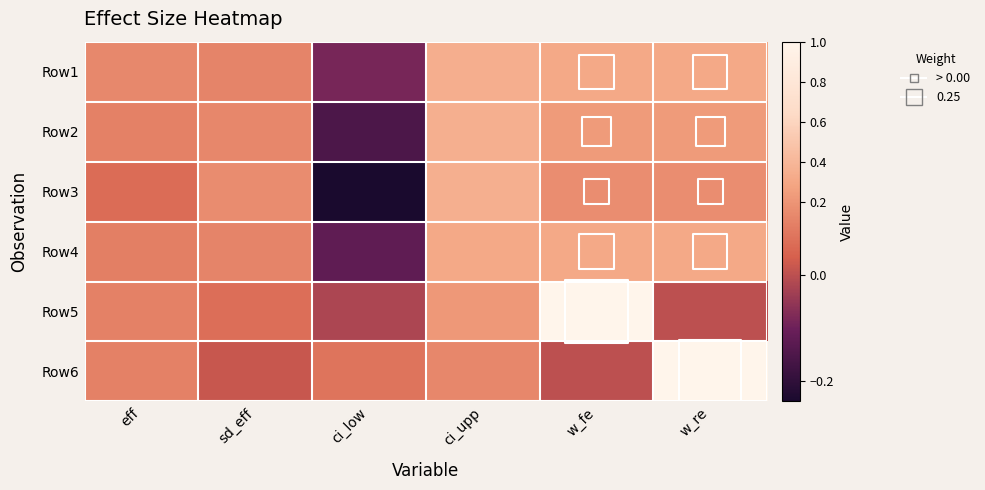

Reading left to right, transcribe all the data shown in this chart.

Row1: eff=0.1	sd_eff=0.1	ci_low=-0.1	ci_upp=0.3	w_fe=0.3	w_re=0.3
Row2: eff=0.1	sd_eff=0.1	ci_low=-0.2	ci_upp=0.3	w_fe=0.2	w_re=0.2
Row3: eff=0.1	sd_eff=0.2	ci_low=-0.2	ci_upp=0.4	w_fe=0.2	w_re=0.2
Row4: eff=0.1	sd_eff=0.1	ci_low=-0.1	ci_upp=0.3	w_fe=0.3	w_re=0.3
Row5: eff=0.1	sd_eff=0.1	ci_low=-0.0	ci_upp=0.2	w_fe=1.0	w_re=0.0
Row6: eff=0.1	sd_eff=0.0	ci_low=0.1	ci_upp=0.1	w_fe=0.0	w_re=1.0